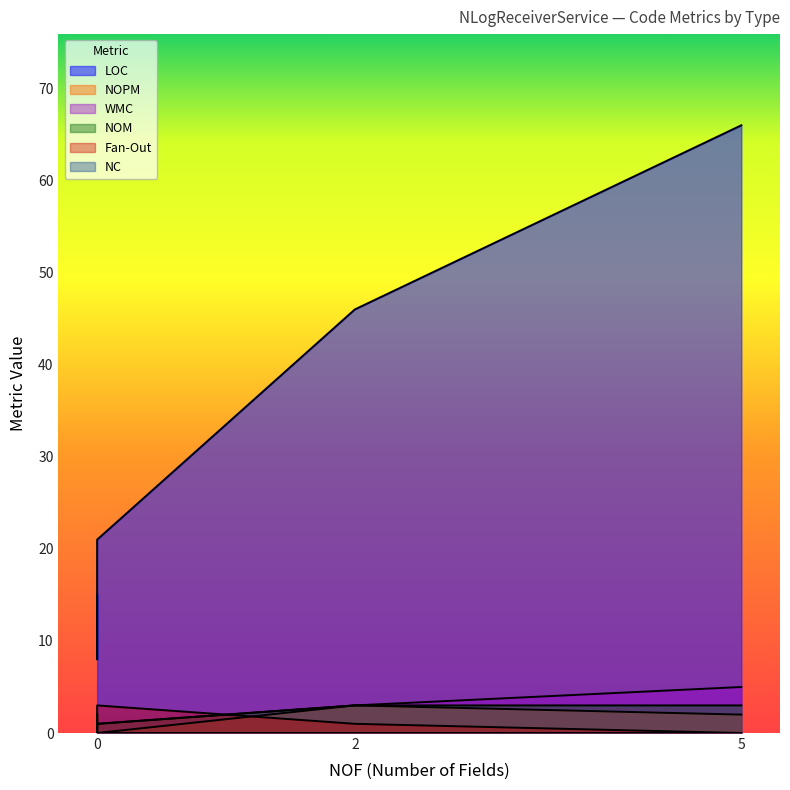

What are all the series names shown in the legend?

LOC, NOPM, WMC, NOM, Fan-Out, NC